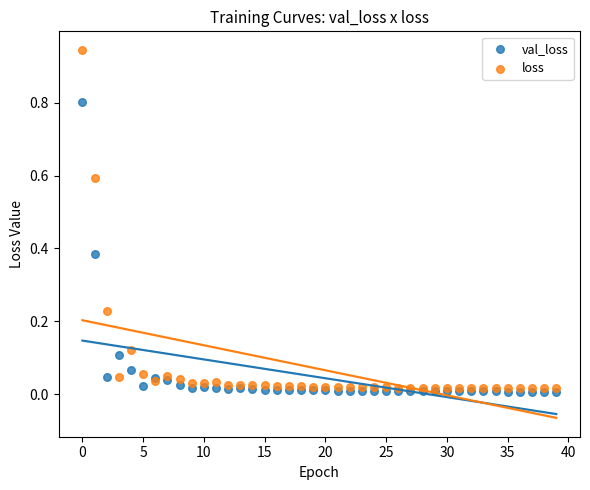

What are all the series names shown in the legend?

val_loss, loss